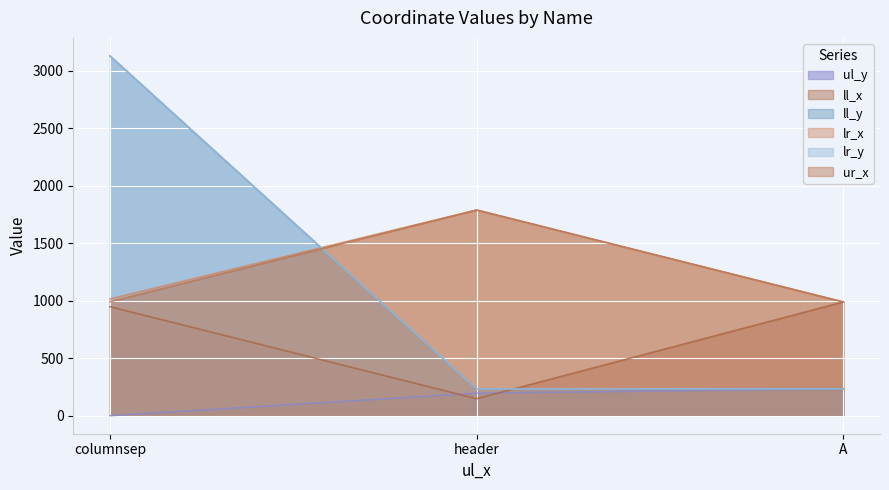

What is the total value across all series at columnsep?

9219